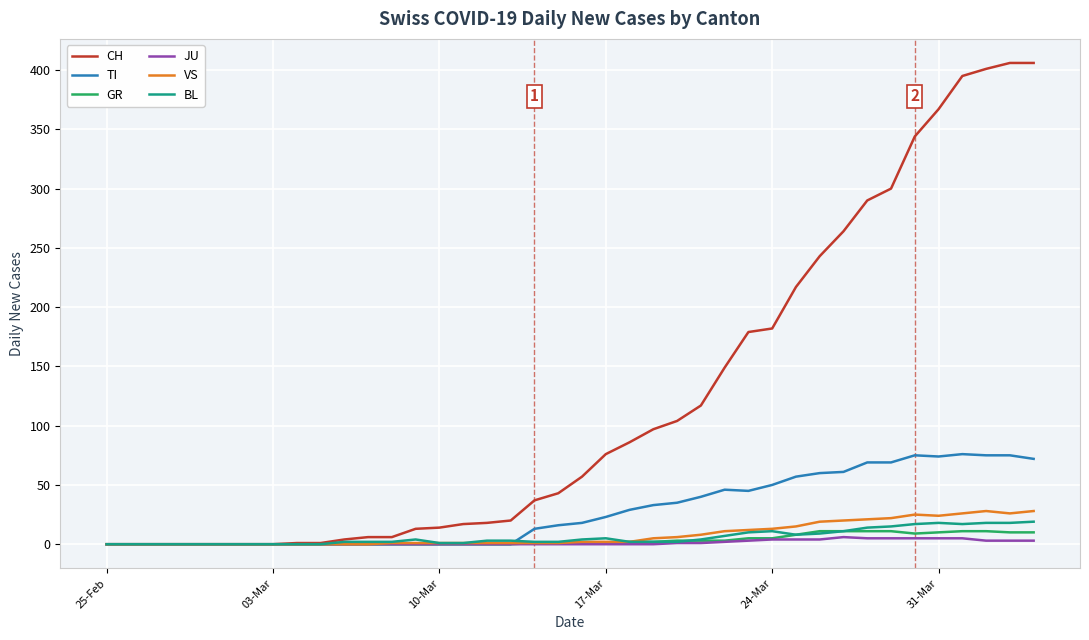

What is the greatest value displayed?

406